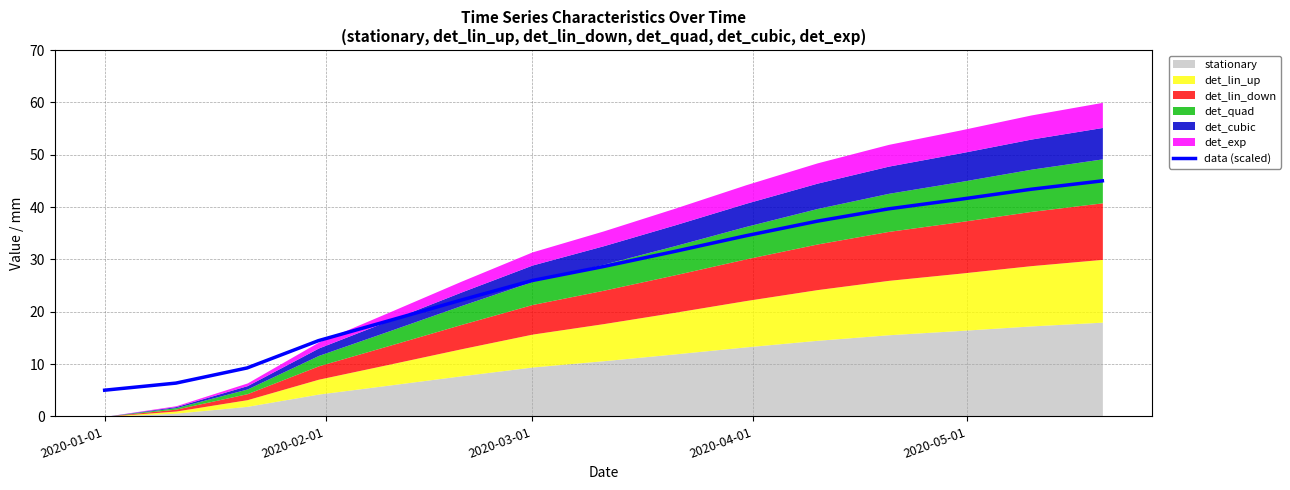

How many data points are above 28?

8